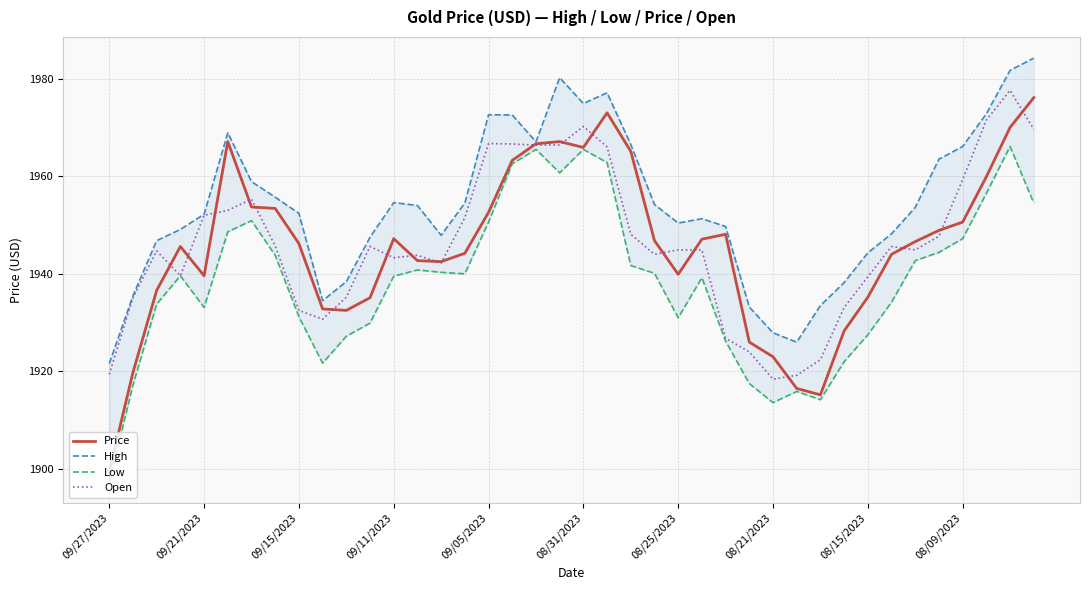

Is the value of Price at 18 greater than the value of Open at 11?

Yes